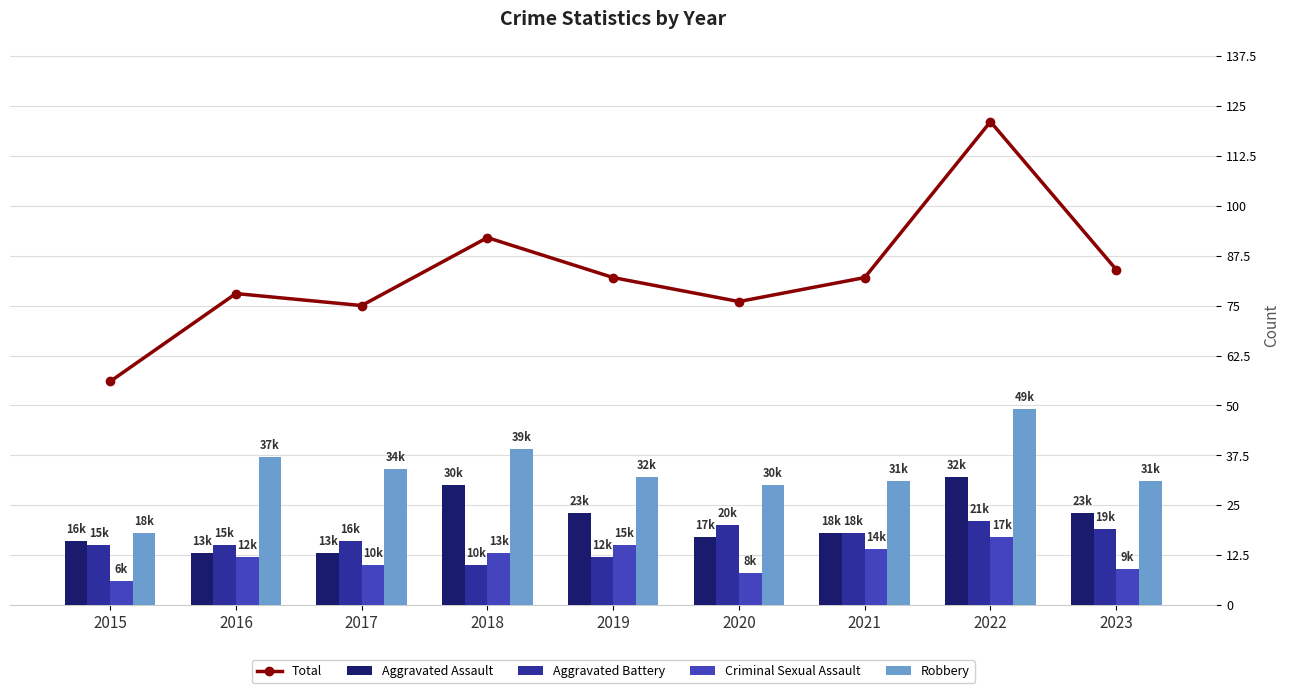

What is the highest value of the Criminal Sexual Assault series?

17